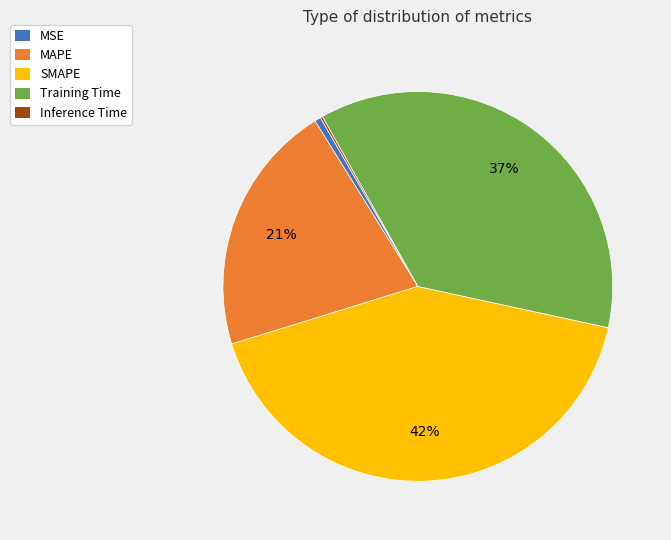

To the nearest percent, what is the average slice percentage?

20%